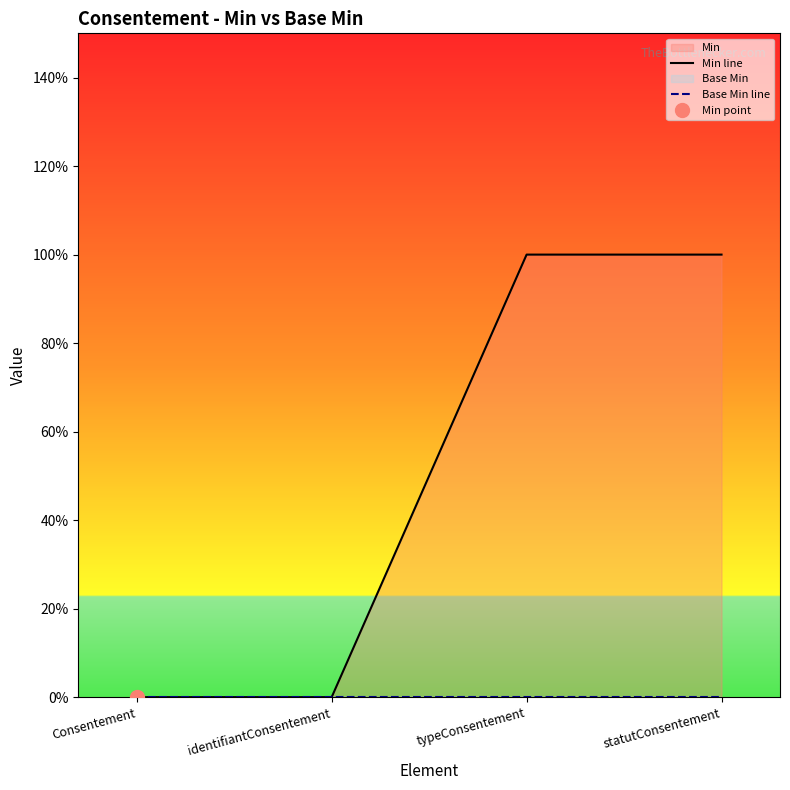

Which has a higher value, typeConsentement or statutConsentement?

typeConsentement